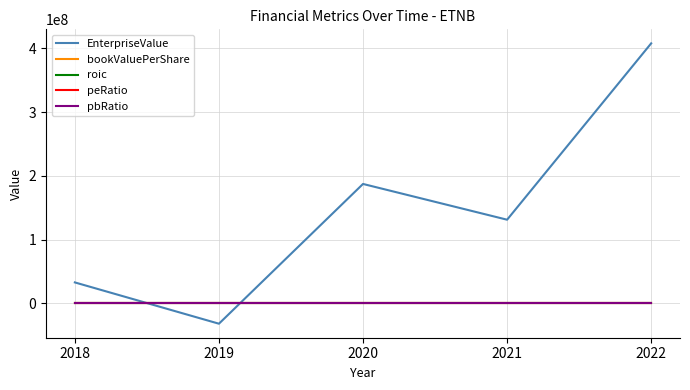

How many values in the pbRatio series exceed 1?

3